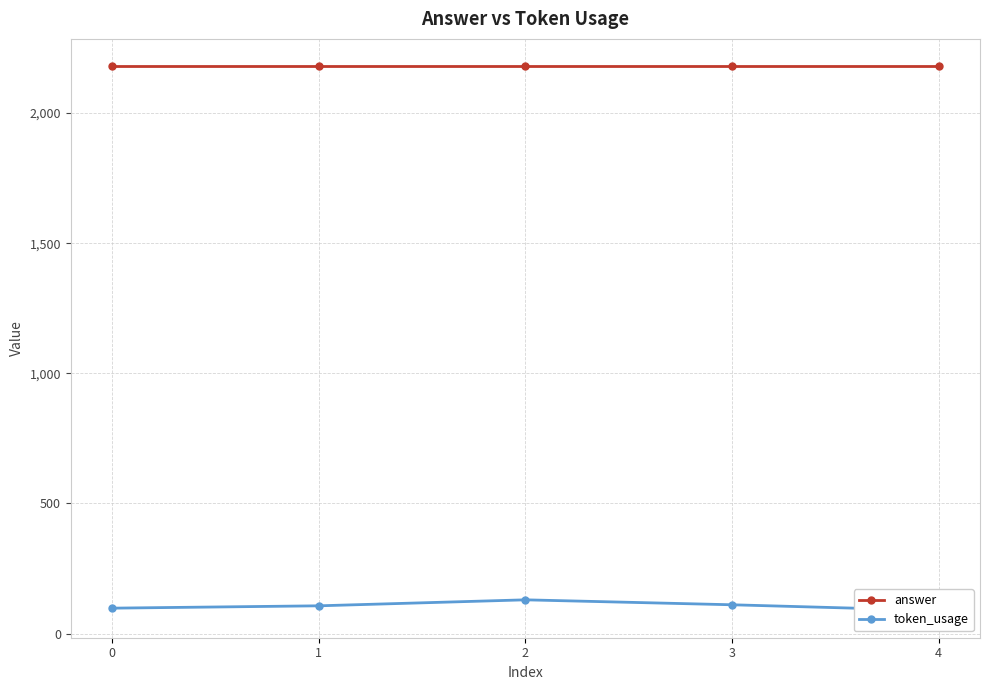

Is it true that token_usage equals 107 at 1?

True